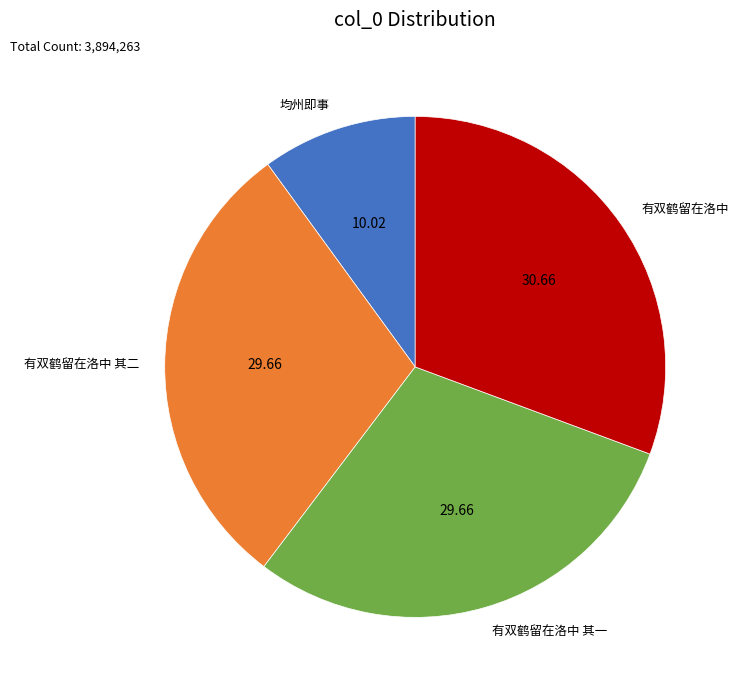

How many slices are in this pie chart?

4